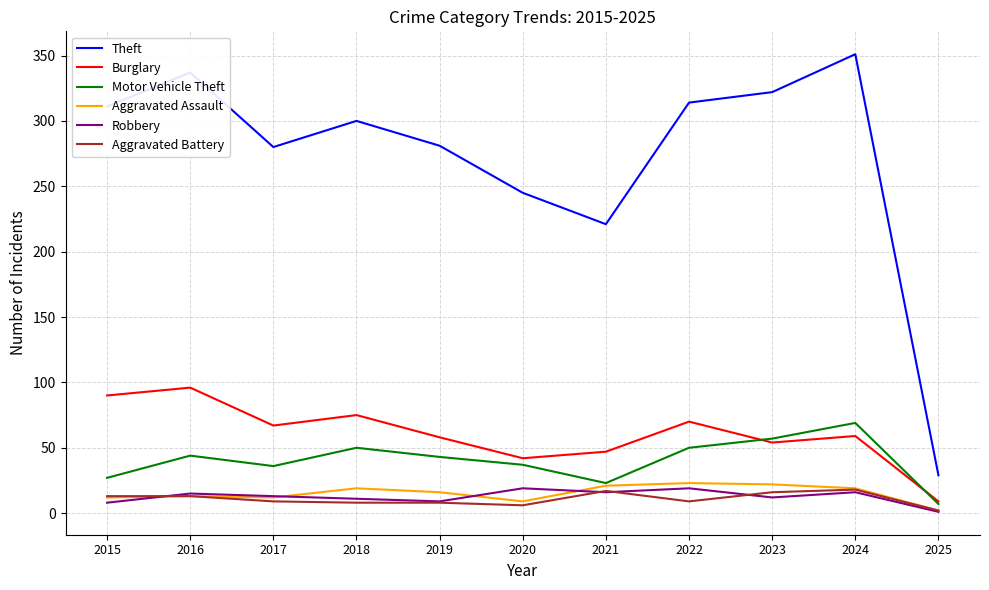

True or false: Theft and Aggravated Assault cross at least once.

False